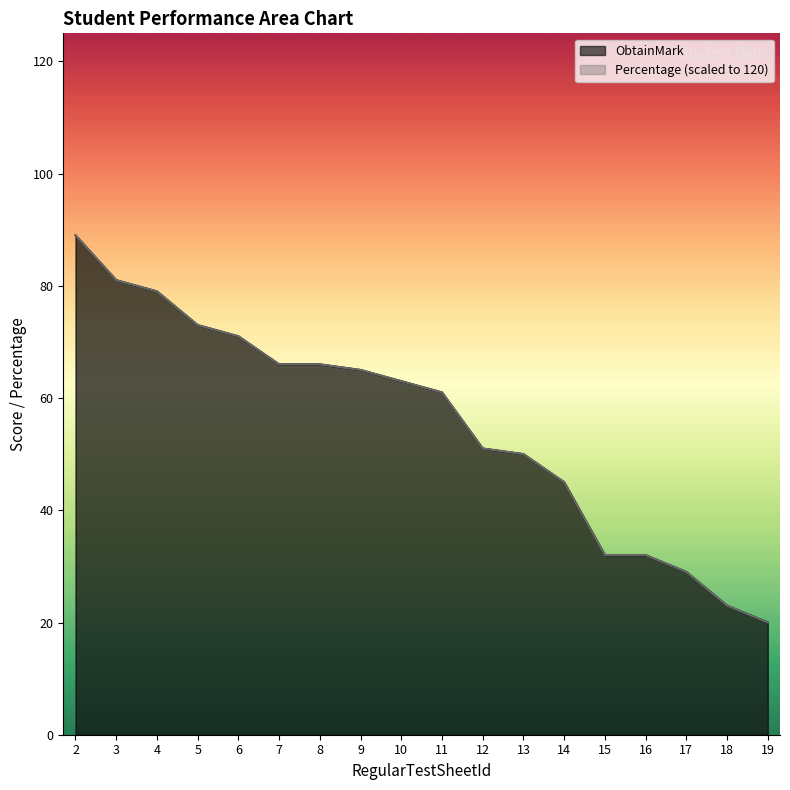

Rank the series by their average value, from lowest to highest.

ObtainMark, Percentage